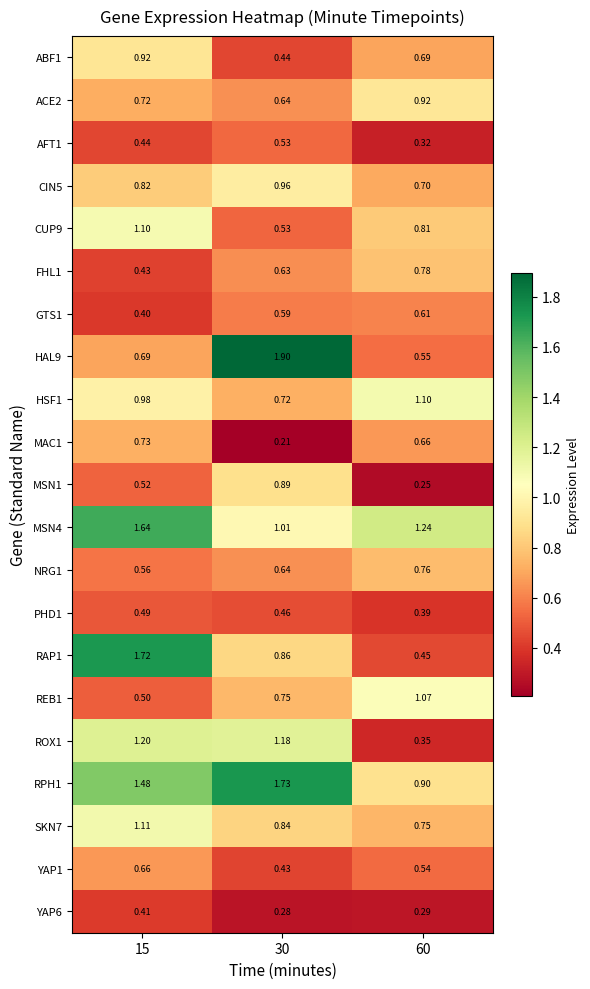

Is the value of YAP1 at 60 greater than the value of ACE2 at 60?

No